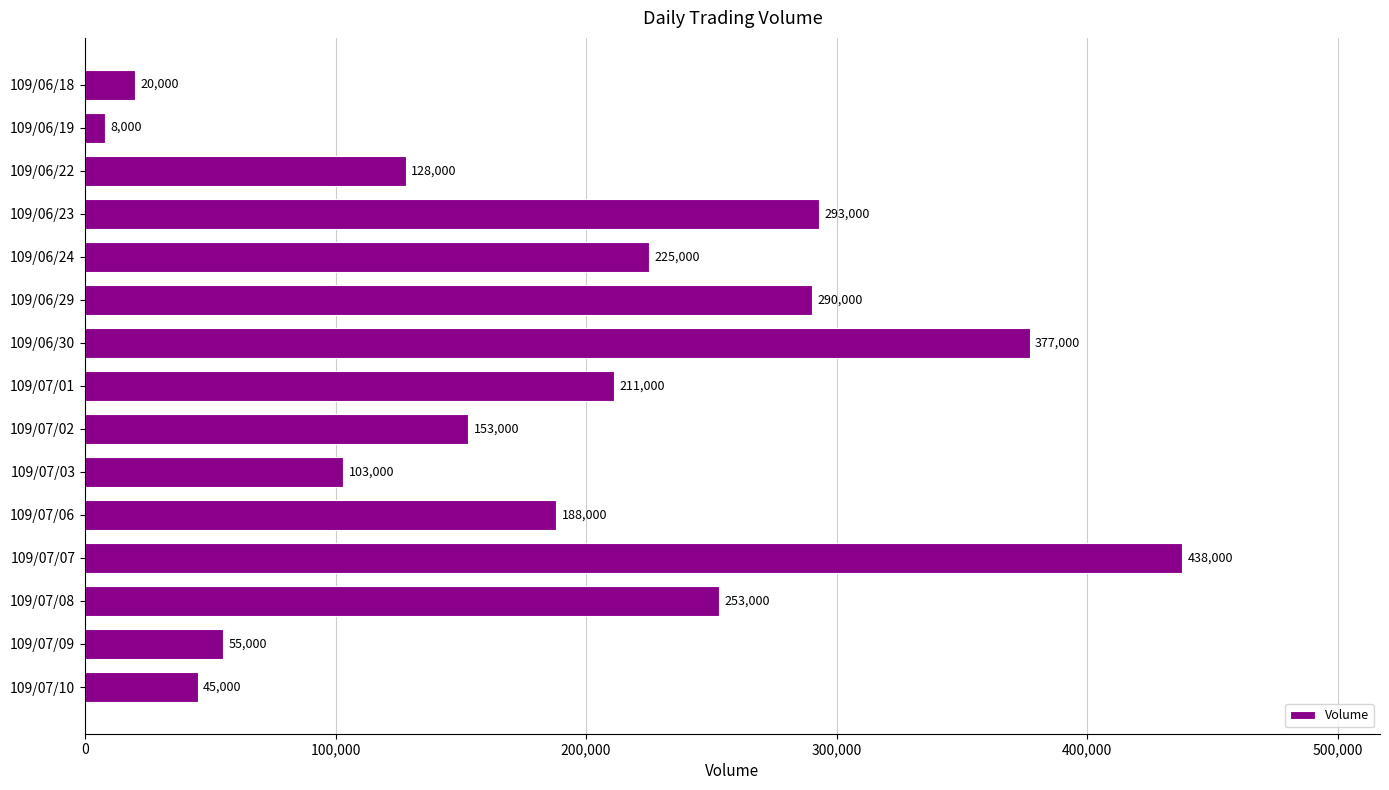

What is the change in value from 109/06/23 to 109/07/10?

-248000